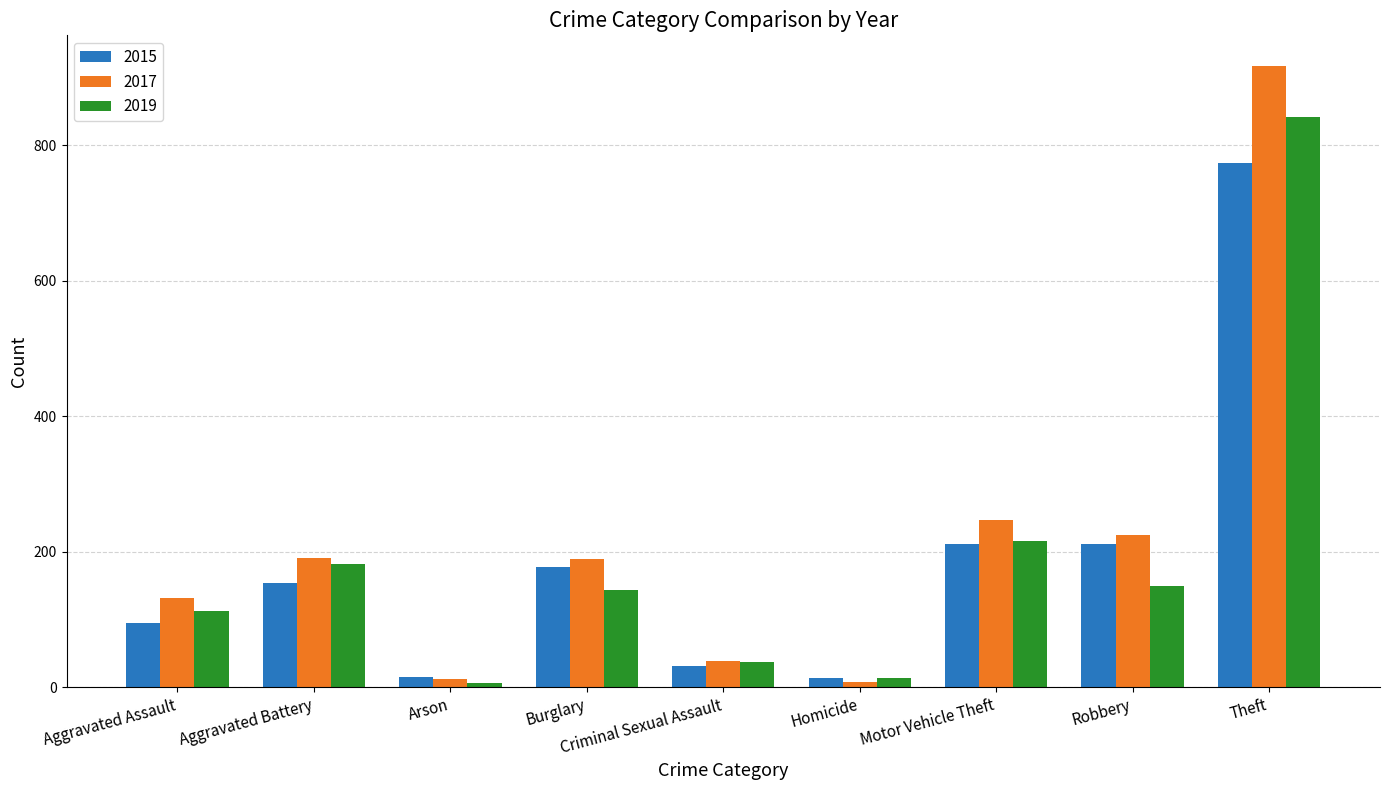

At which category is the sum across all series the highest?

Theft